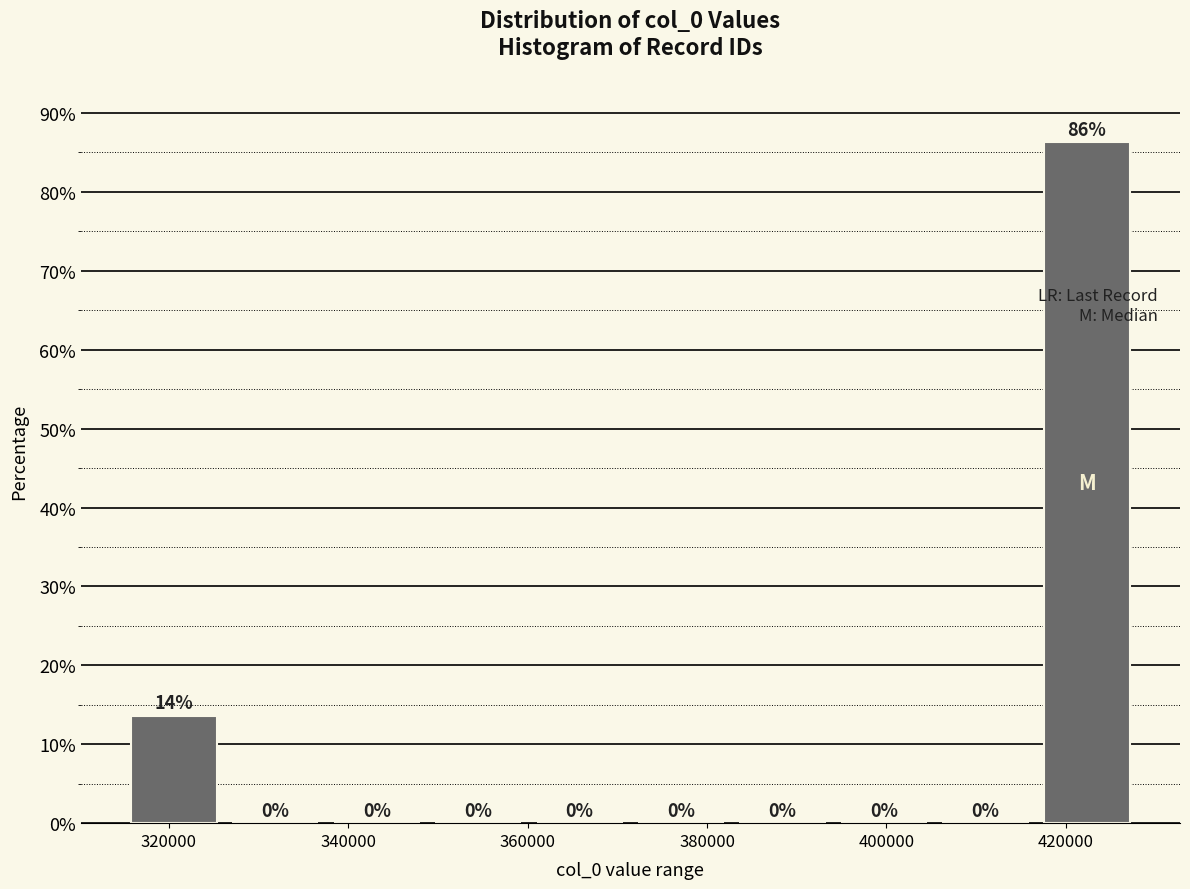

Which range on the x-axis has the tallest bar?

416000 to 428000